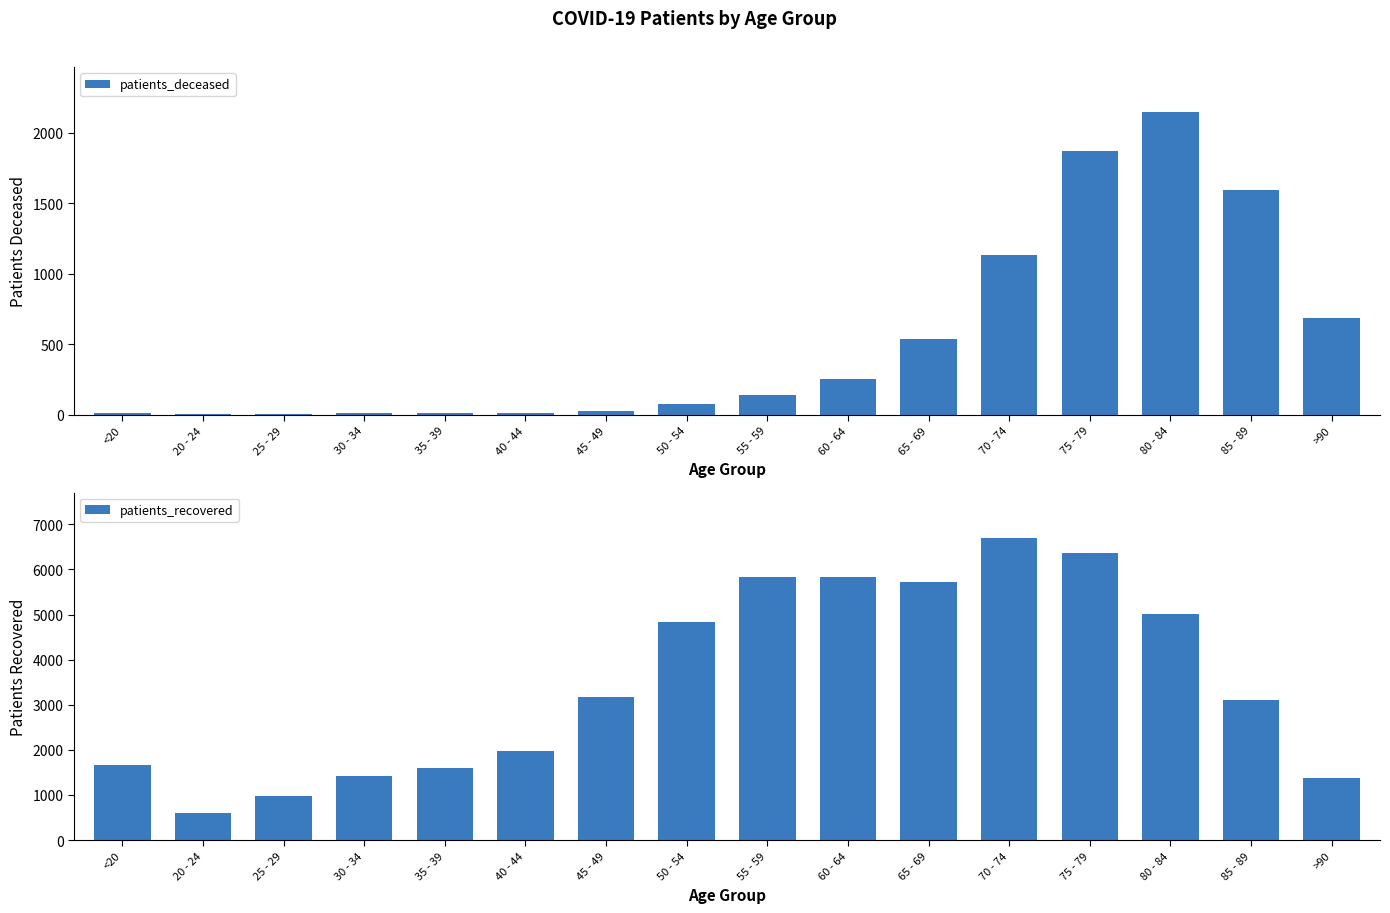

Reading left to right, extract all data points from this chart.

patients_deceased: <20=9	20 - 24=3	25 - 29=2	30 - 34=11	35 - 39=10	40 - 44=14	45 - 49=28	50 - 54=78	55 - 59=138	60 - 64=256	65 - 69=536	70 - 74=1131	75 - 79=1867	80 - 84=2144	85 - 89=1592	>90=684
patients_recovered: <20=1660	20 - 24=593	25 - 29=974	30 - 34=1422	35 - 39=1589	40 - 44=1973	45 - 49=3164	50 - 54=4826	55 - 59=5824	60 - 64=5839	65 - 69=5718	70 - 74=6702	75 - 79=6356	80 - 84=5011	85 - 89=3115	>90=1385